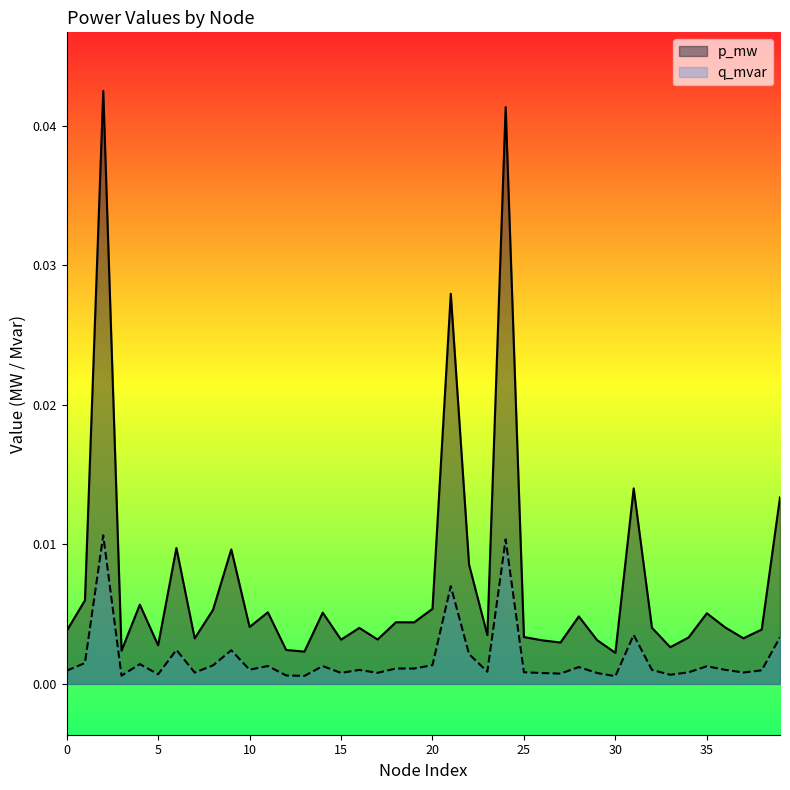

Which series has the largest total across all categories?

p_mw